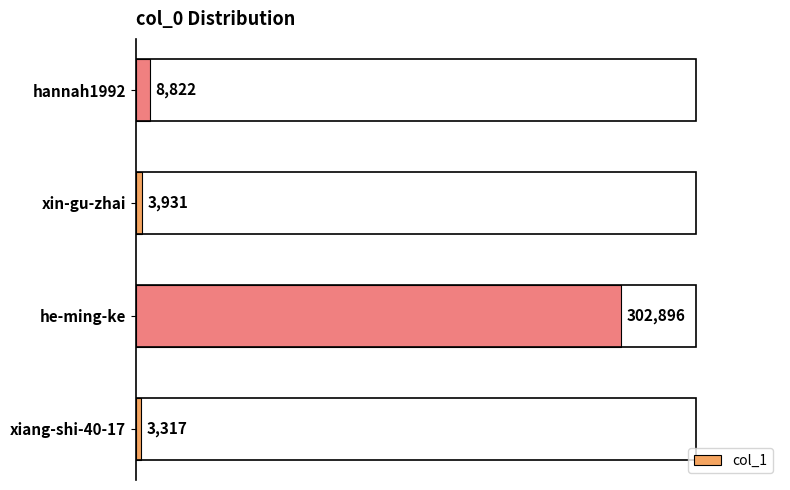

Reading top to bottom, what are all the values shown in this chart?

8822	3931	302896	3317